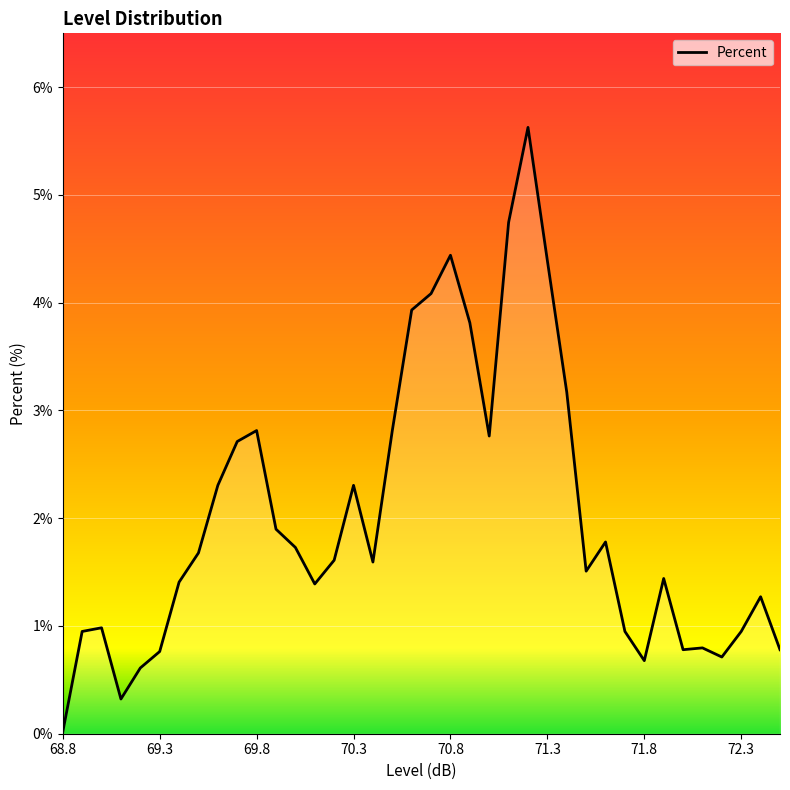

What is the difference between the maximum and minimum values?

5.6